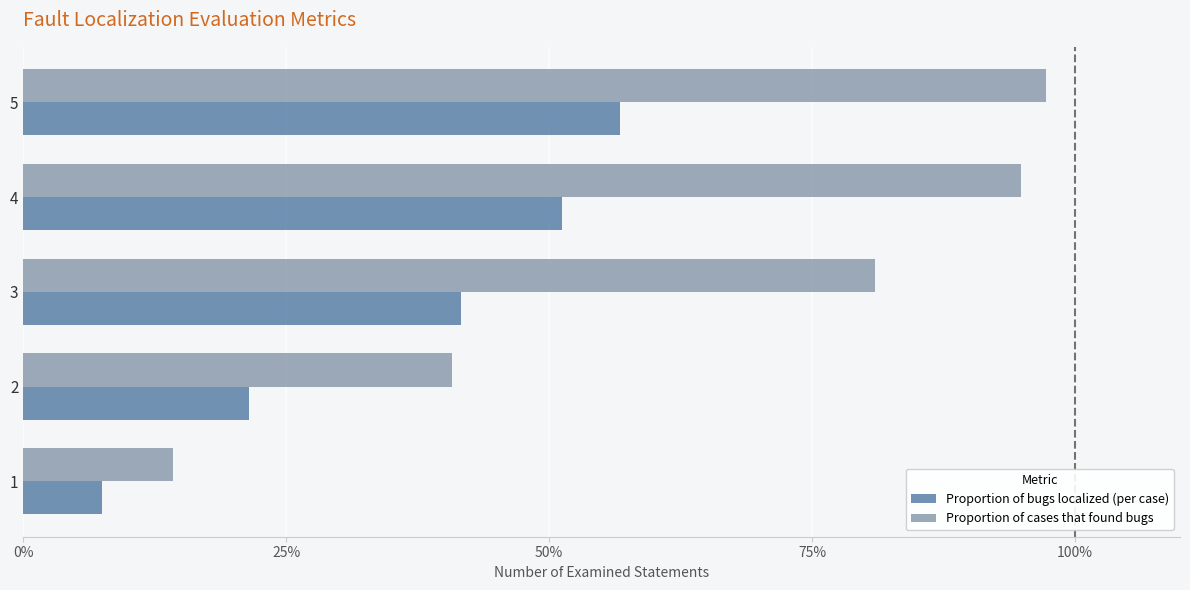

What are all the series names shown in the legend?

Proportion of bugs localized (per case), Proportion of cases that found bugs